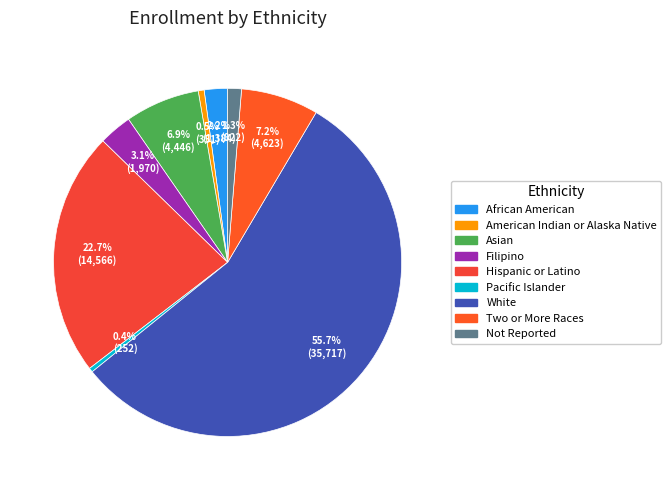

What is the smallest slice in the pie chart?

Pacific Islander